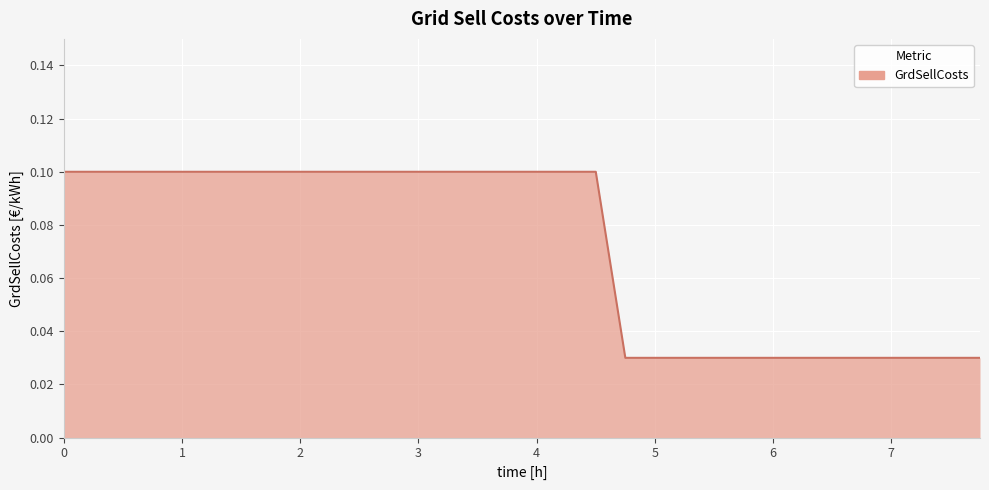

Reading right to left, extract all data points from this chart.

7.75=0.0	7.5=0.0	7.25=0.0	7.0=0.0	6.75=0.0	6.5=0.0	6.25=0.0	6.0=0.0	5.75=0.0	5.5=0.0	5.25=0.0	5.0=0.0	4.75=0.0	4.5=0.1	4.25=0.1	4.0=0.1	3.75=0.1	3.5=0.1	3.25=0.1	3.0=0.1	2.75=0.1	2.5=0.1	2.25=0.1	2.0=0.1	1.75=0.1	1.5=0.1	1.25=0.1	1.0=0.1	0.75=0.1	0.5=0.1	0.25=0.1	0=0.1